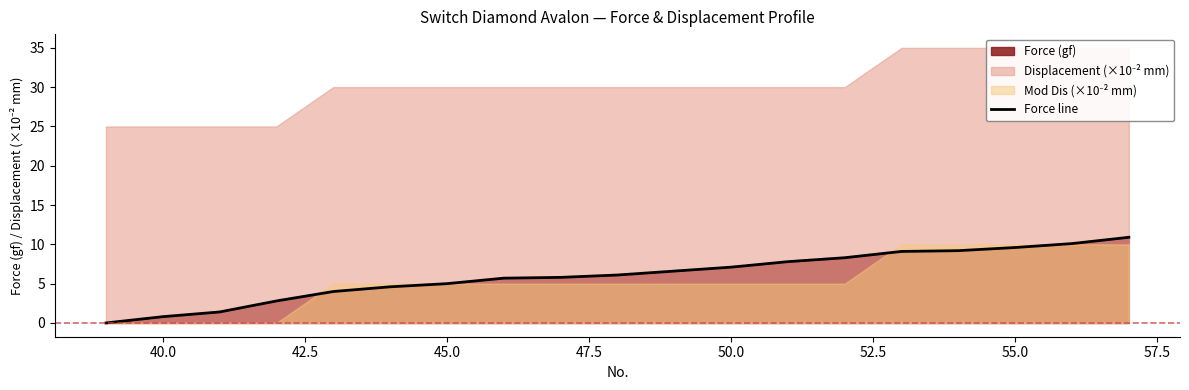

Does the chart display data point markers on the line(s)?

No